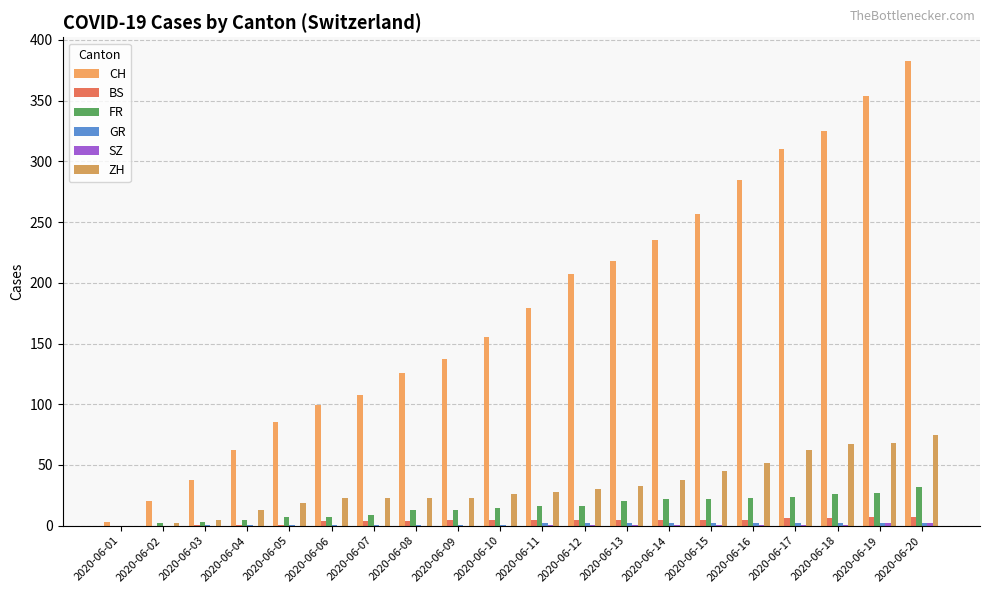

How many groups of bars are there?

20